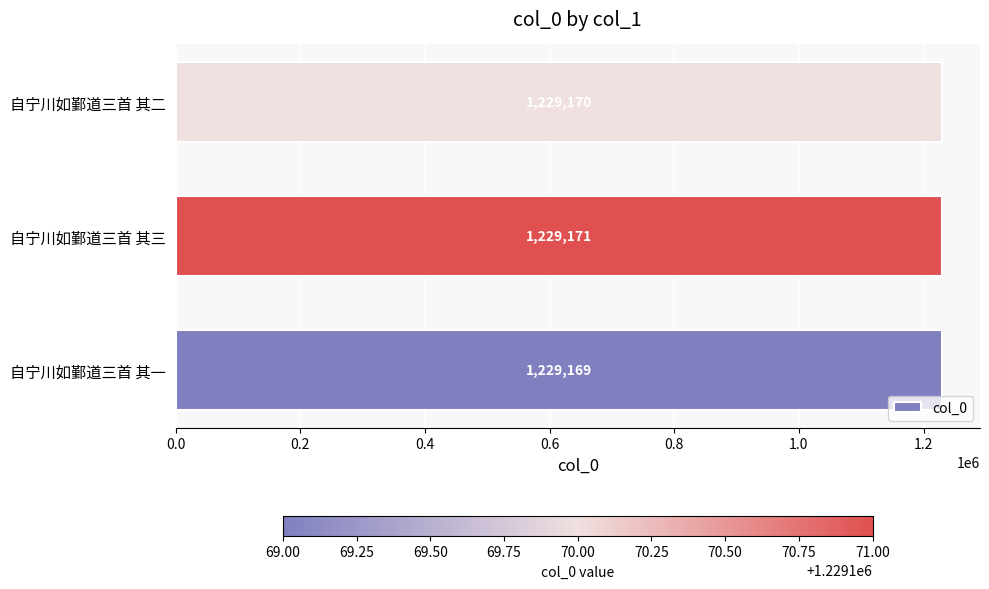

What is the greatest value displayed?

1229171